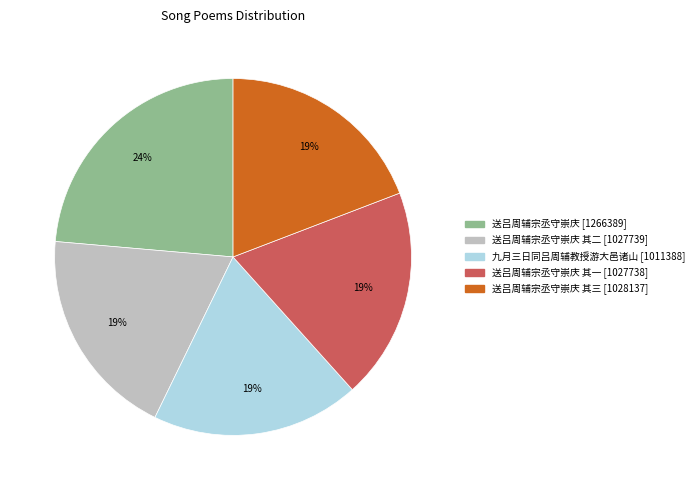

Does any single category account for the majority?

No